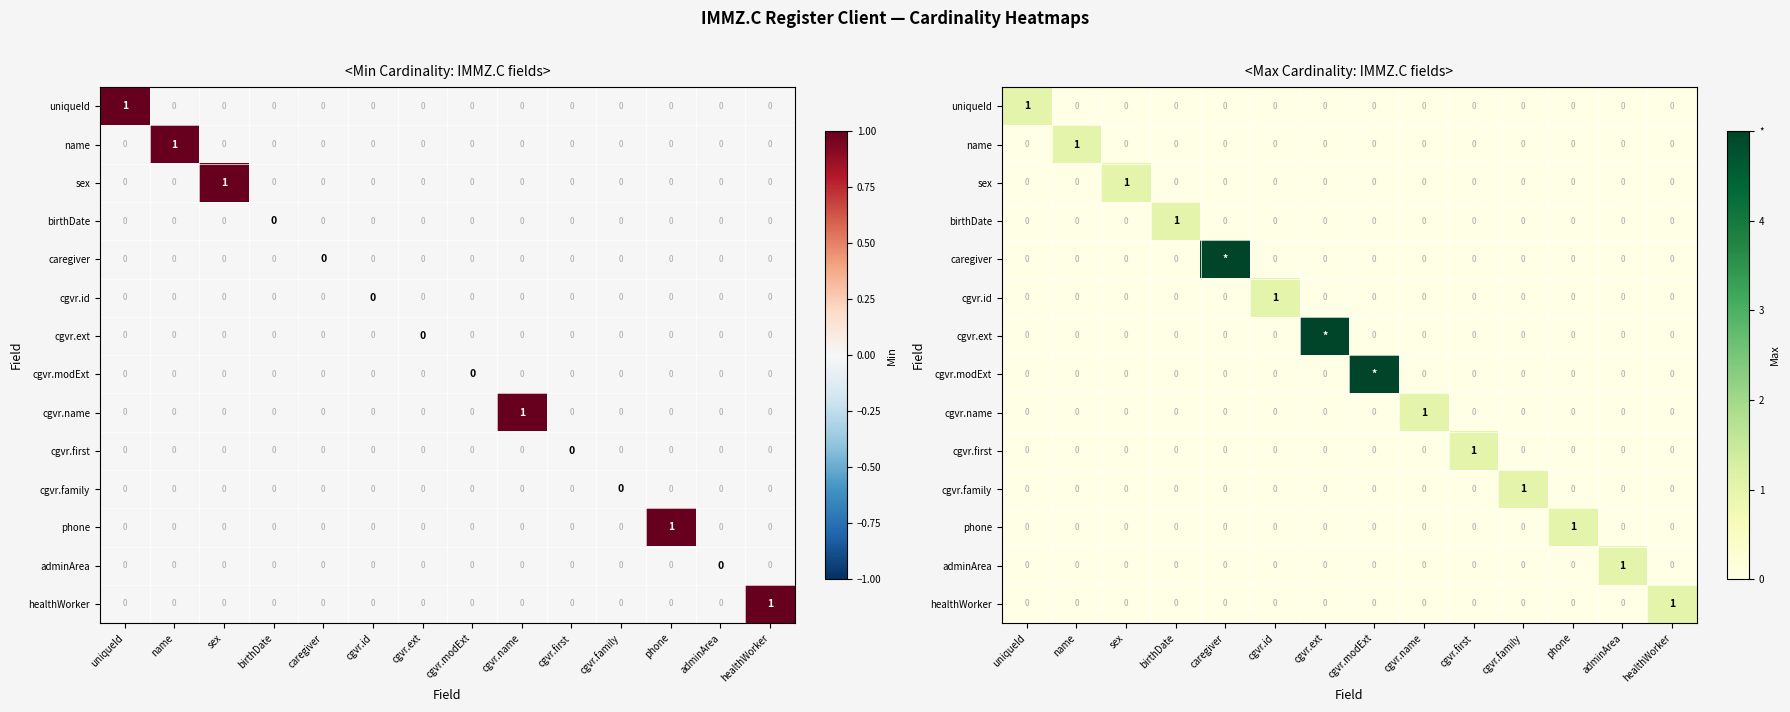

The cgvr.id series shows -1 at cgvr.name. True or false?

False